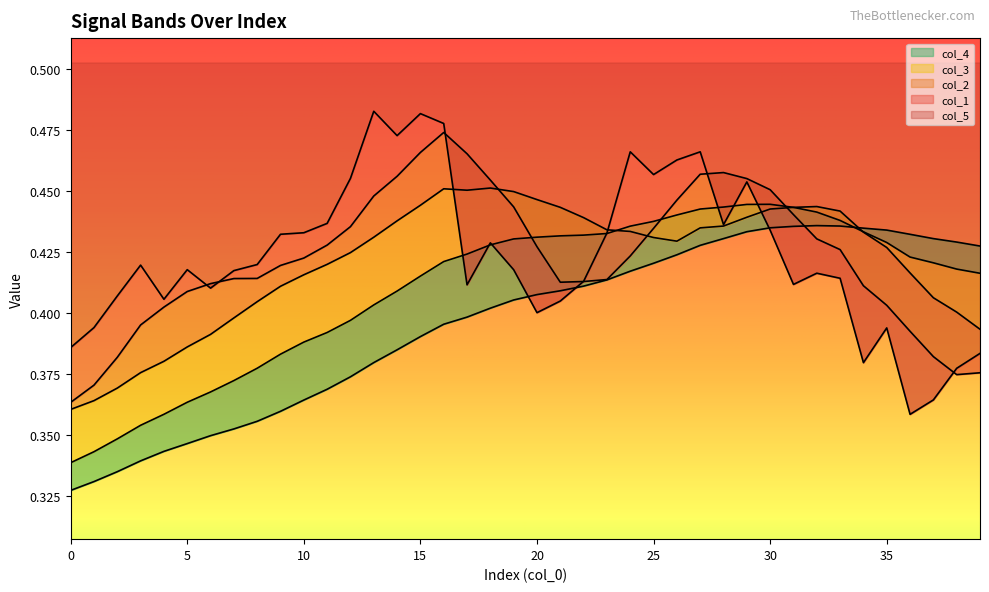

True or false: col_3 has more than 1 interior local peaks.

False